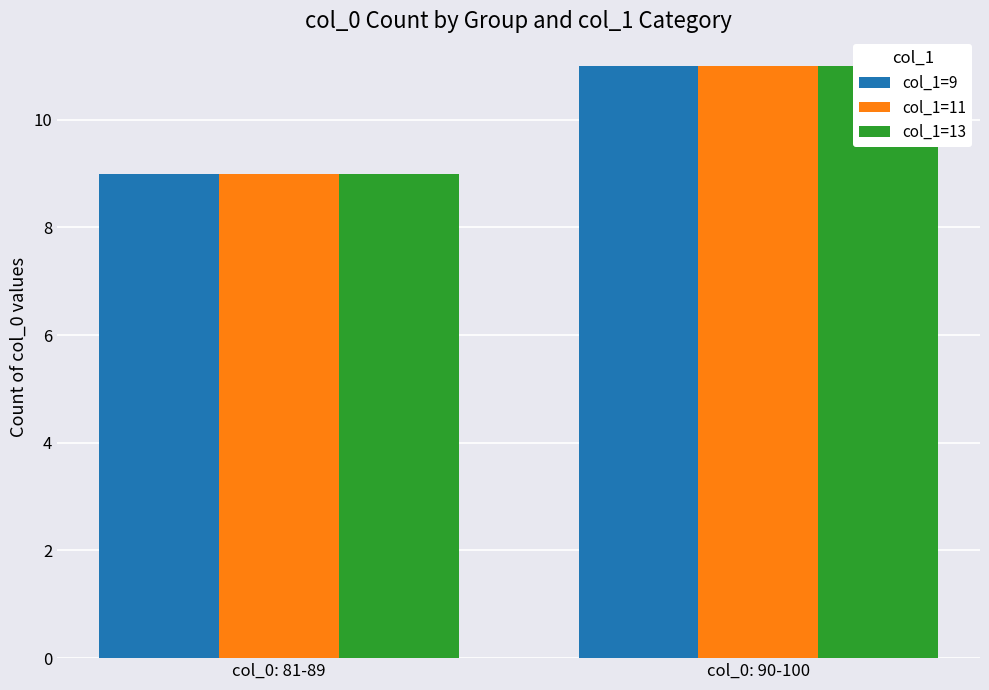

The value of col_1=13 at col_0: 90-100 is 15. True or false?

False